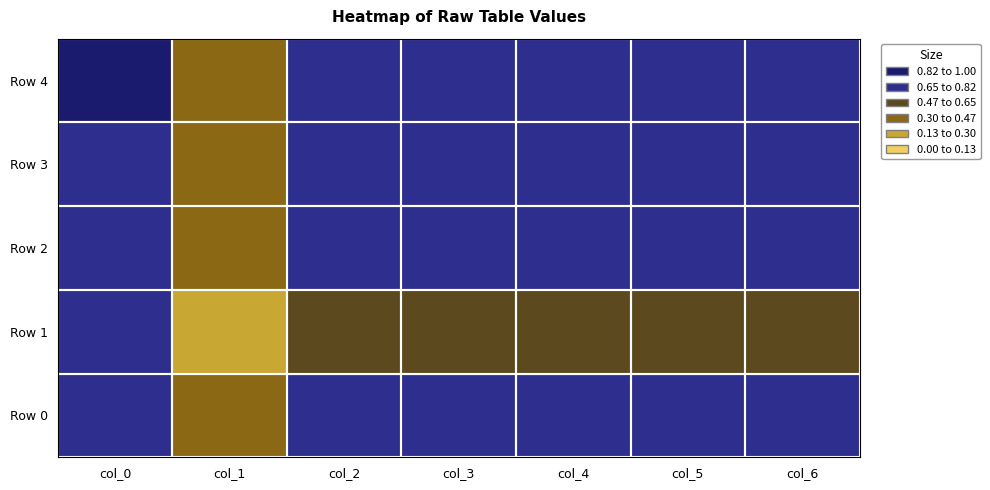

Reading left to right, list all the values displayed in this chart.

Row 0: col_0=0.8	col_1=0.5	col_2=0.7	col_3=0.7	col_4=0.7	col_5=0.7	col_6=0.7
Row 1: col_0=0.7	col_1=0.2	col_2=0.6	col_3=0.6	col_4=0.6	col_5=0.6	col_6=0.6
Row 2: col_0=0.8	col_1=0.4	col_2=0.7	col_3=0.7	col_4=0.7	col_5=0.7	col_6=0.7
Row 3: col_0=0.8	col_1=0.3	col_2=0.7	col_3=0.7	col_4=0.7	col_5=0.7	col_6=0.7
Row 4: col_0=0.8	col_1=0.3	col_2=0.7	col_3=0.7	col_4=0.7	col_5=0.7	col_6=0.7